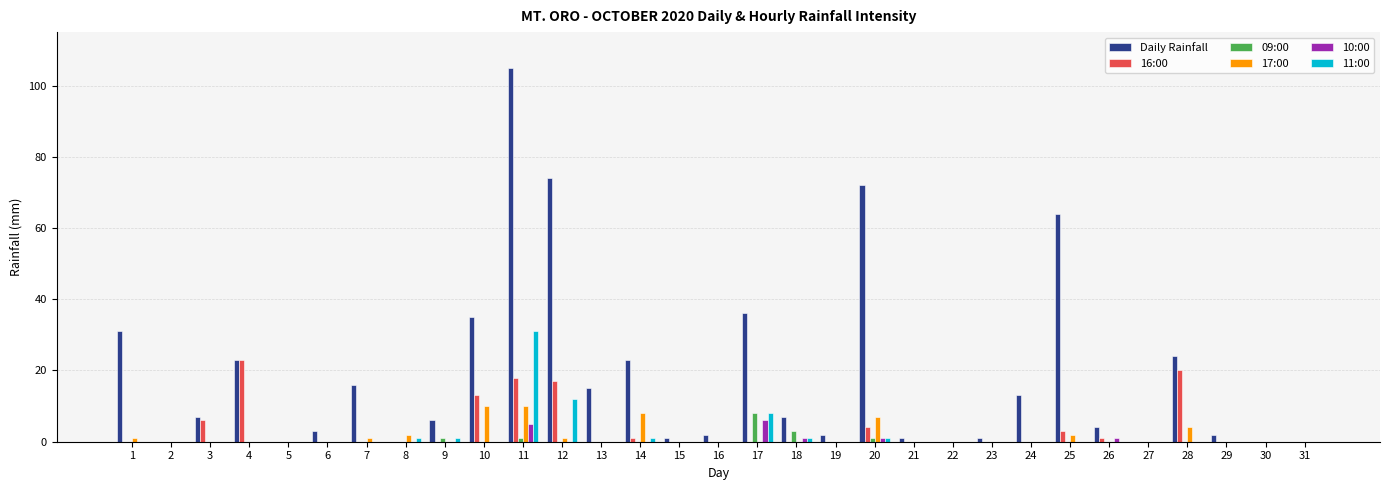

Does the chart contain stacked bars?

No